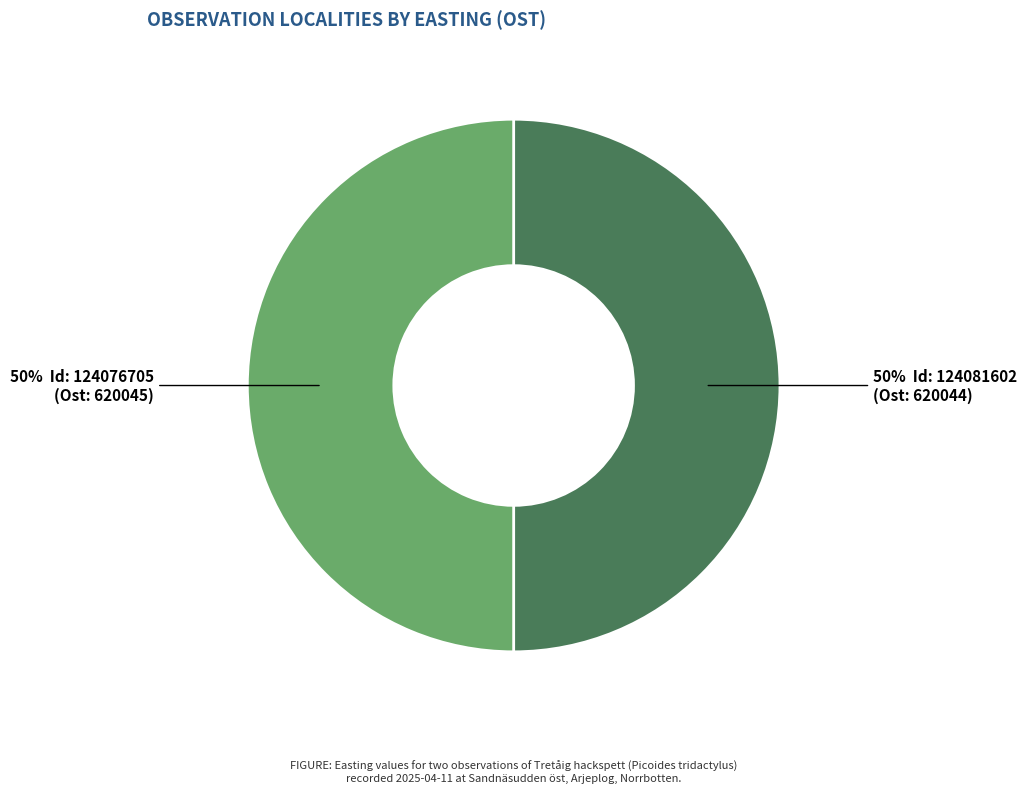

To the nearest percent, what is the average slice percentage?

50%